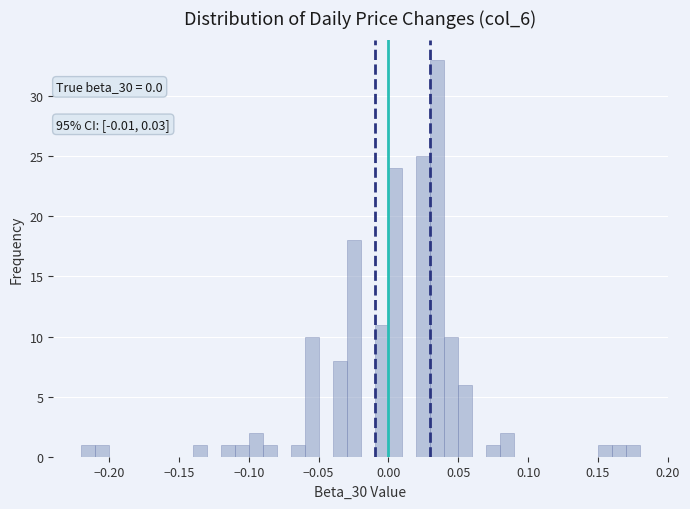

Read against the x-axis, roughly where is the centre of the tallest bar?

0.035